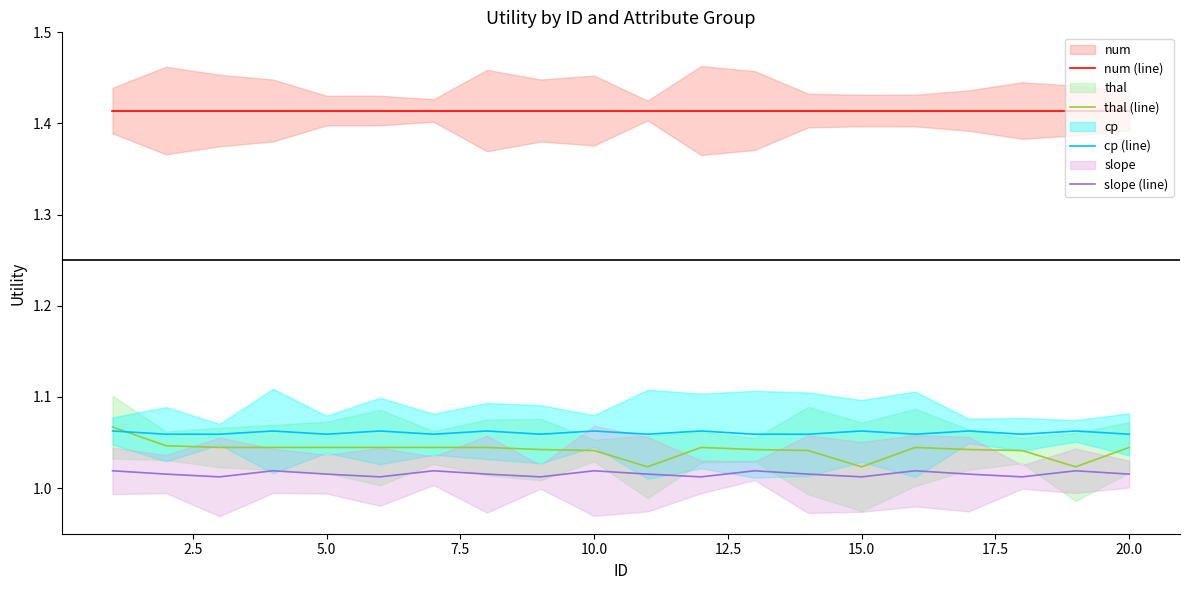

True or false: num (line) and cp (line) cross at least once.

False